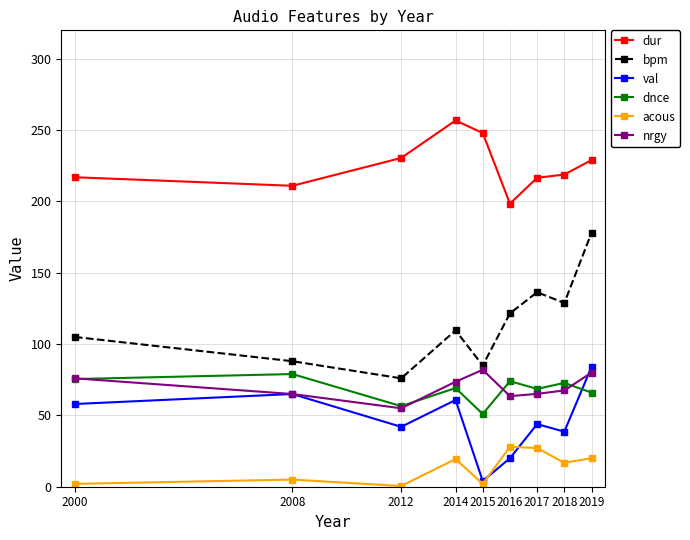

The bpm series shows 185.7 at 2017. True or false?

False